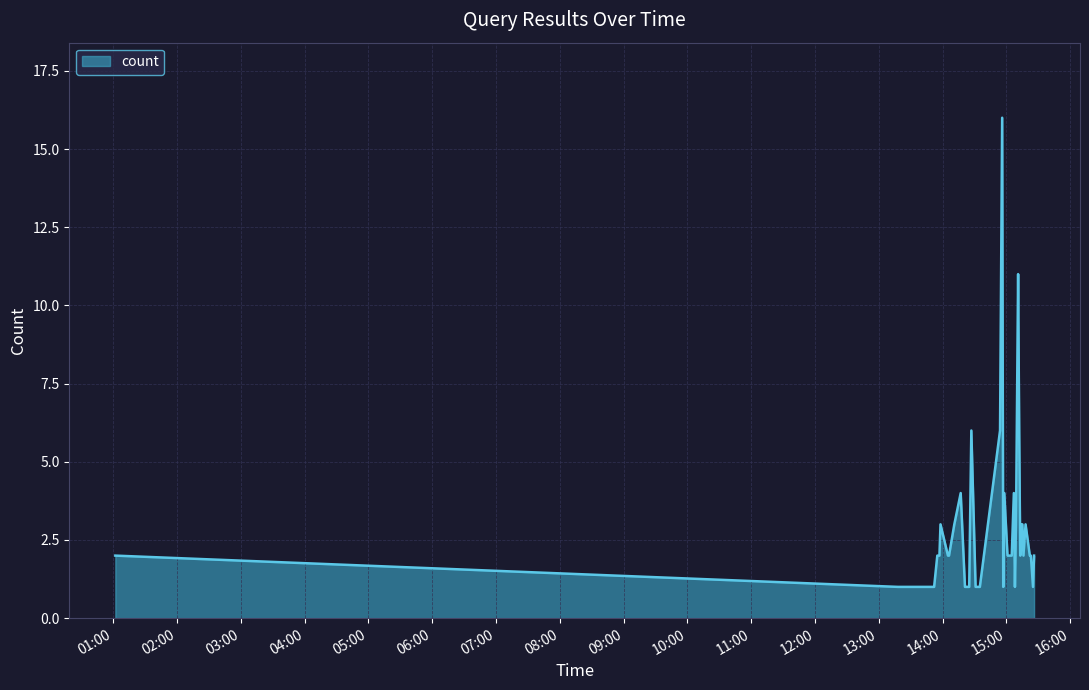

What is the greatest value displayed?

16